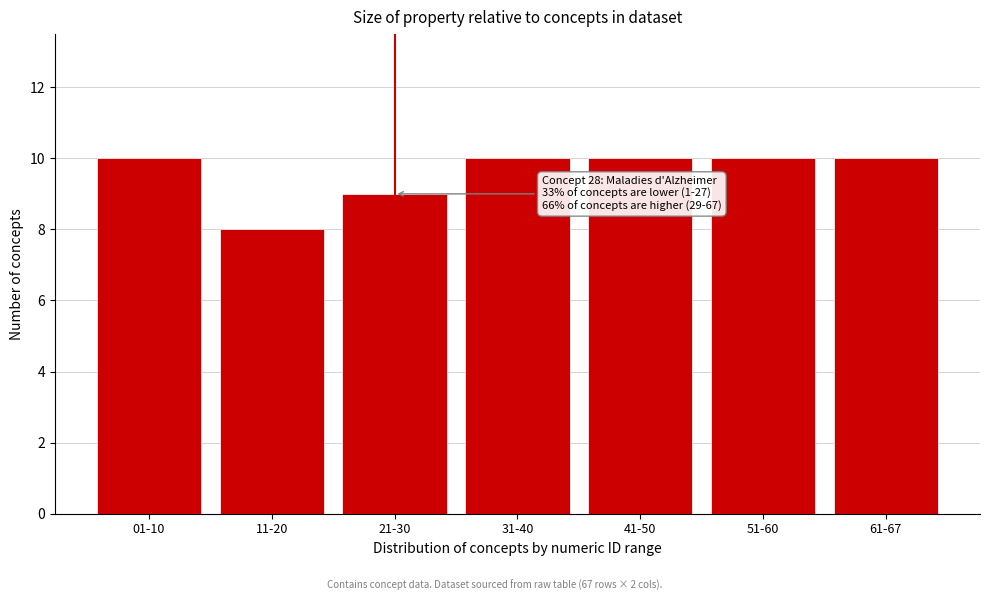

Reading left to right, extract all data points from this chart.

10	8	9	10	10	10	10